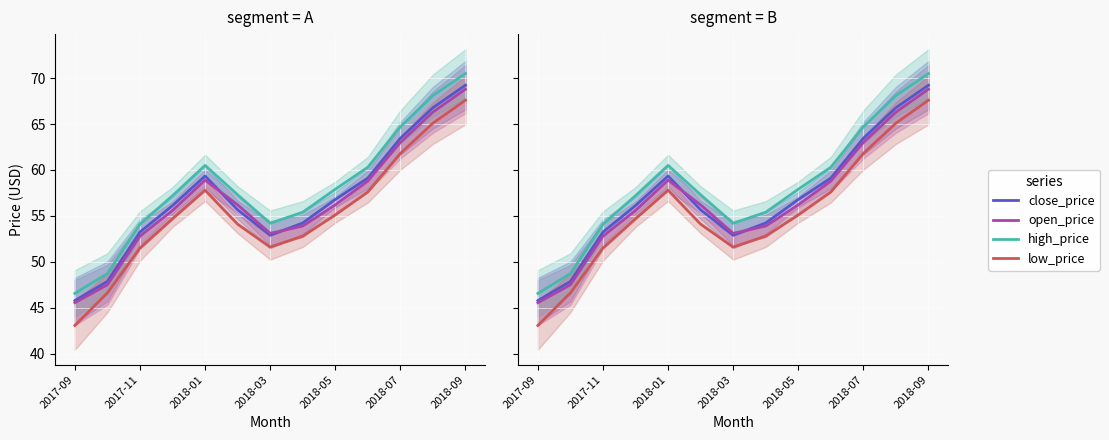

Which series has the largest total across all categories?

high_price